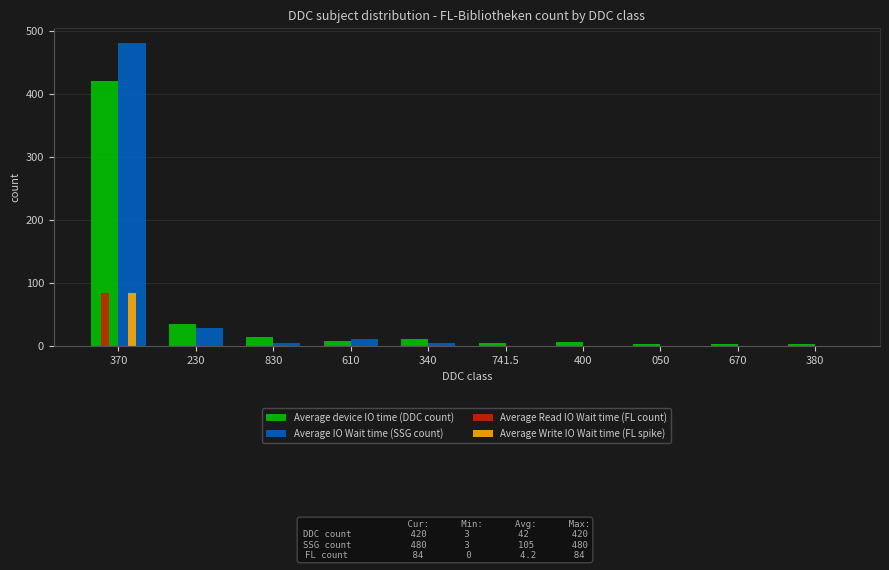

What is the value of the Average device IO time (DDC count) bar at the 8th from the left?

4